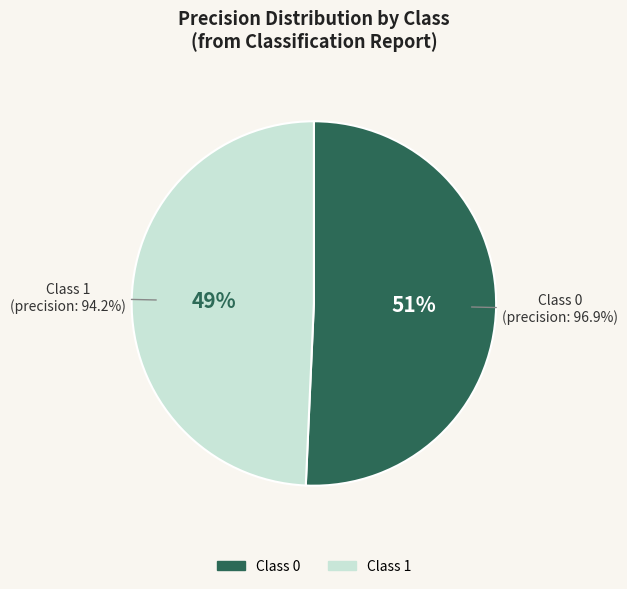

True or false: 0 accounts for 61% of the total.

False